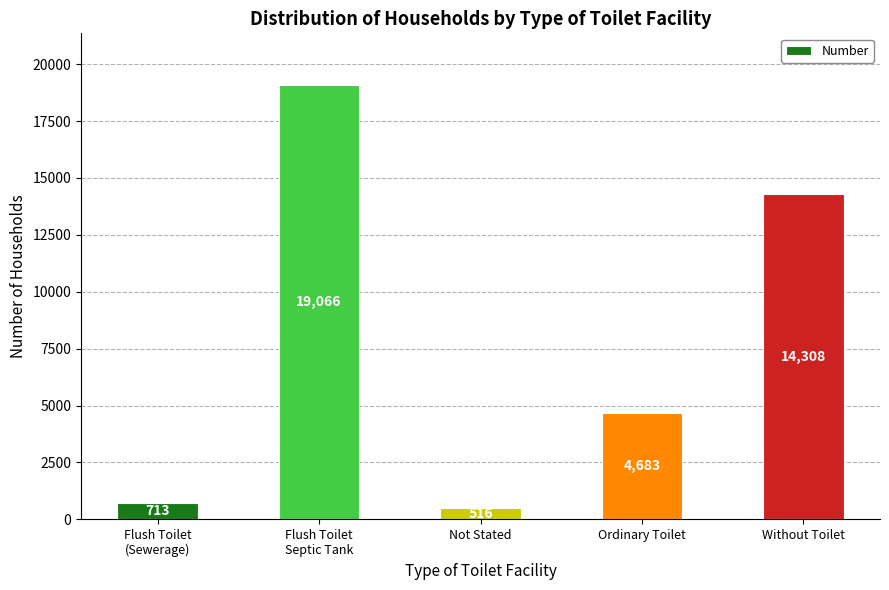

What is the ratio of the value at Flush Toilet
(Sewerage) to the value at Ordinary Toilet?

0.2